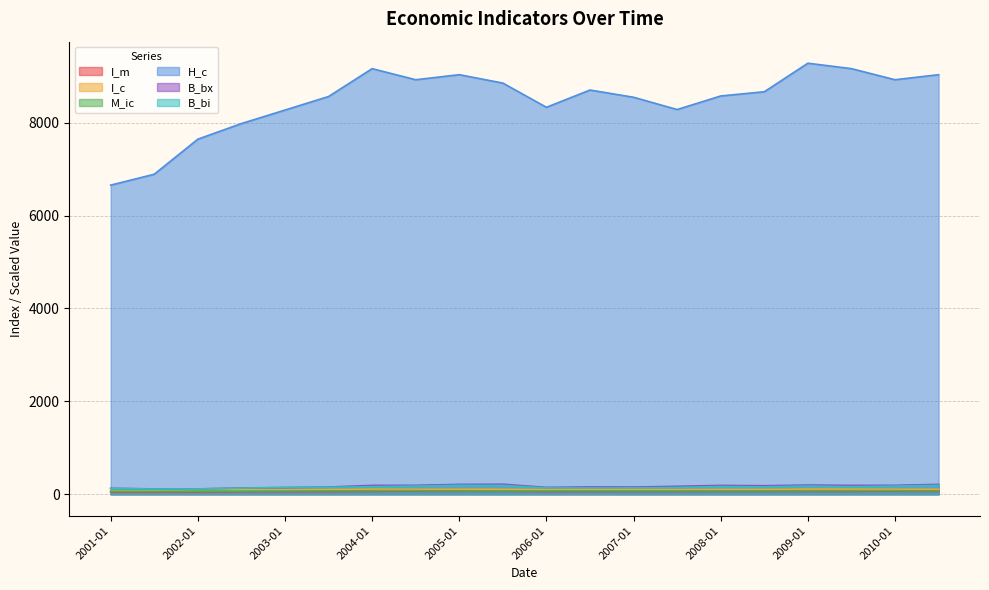

Rank the series by their maximum value, from highest to lowest.

H_c, B_bx, B_bi, I_c, M_ic, I_m